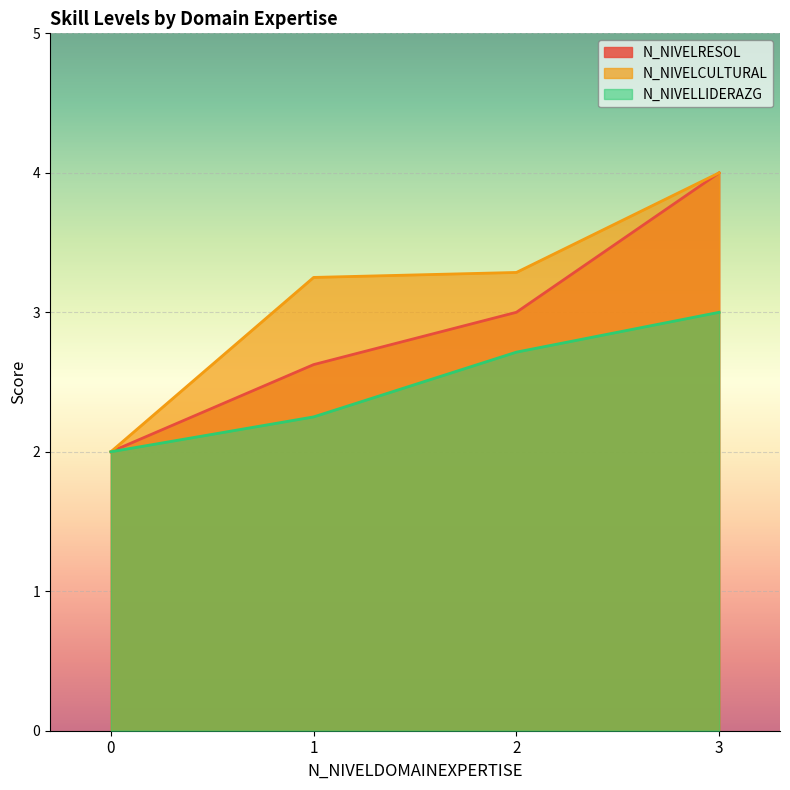

Which series has the largest total across all categories?

N_NIVELCULTURAL